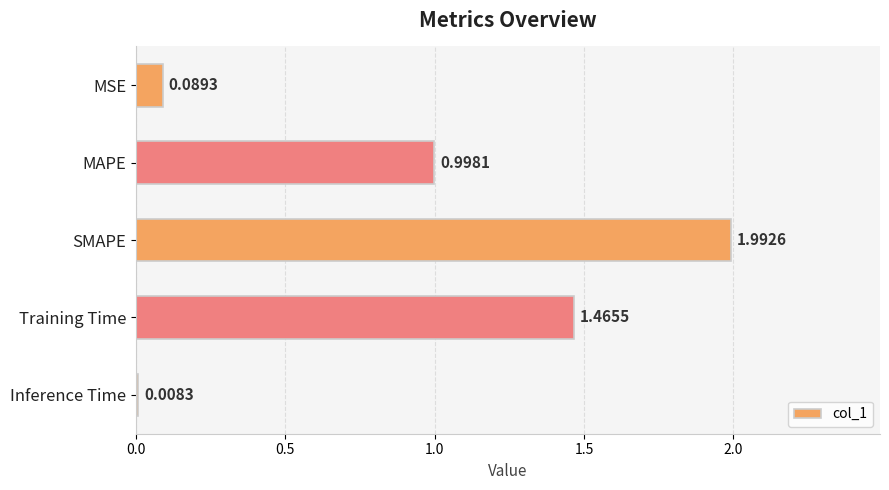

List the labels in order of value, largest first.

SMAPE, Training Time, MAPE, MSE, Inference Time